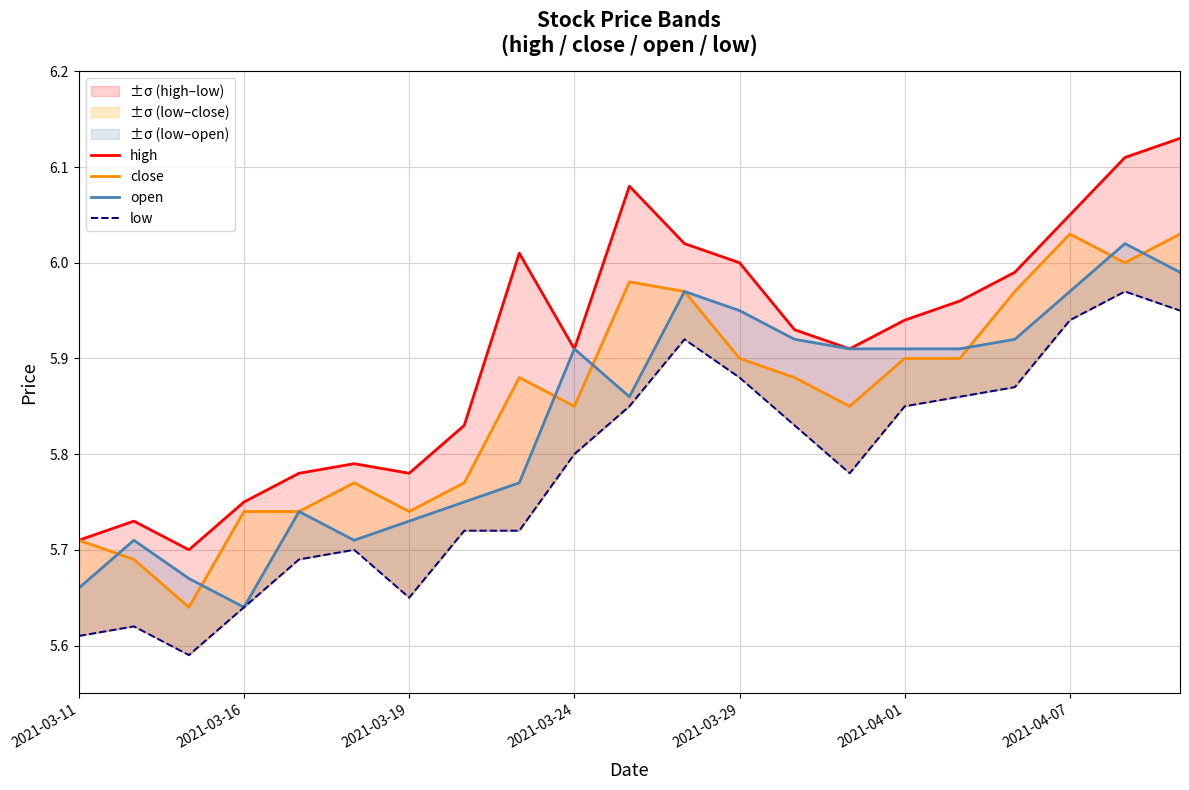

What value does the low series have at 16?

5.9